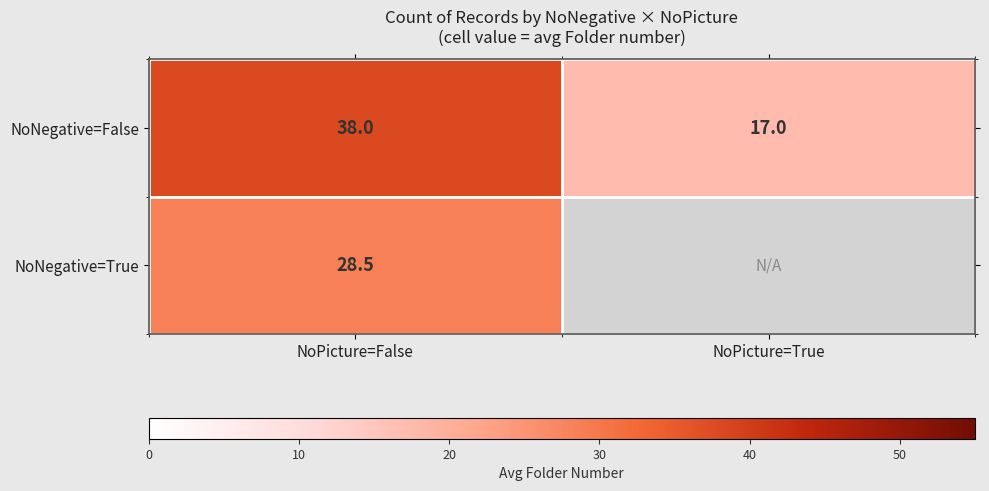

What is the minimum value for NoNegative=False?

17.0